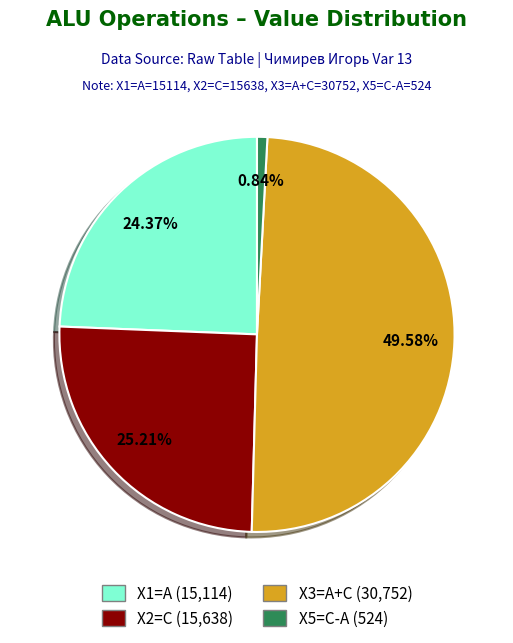

Is there any slice that represents more than half of the pie?

No